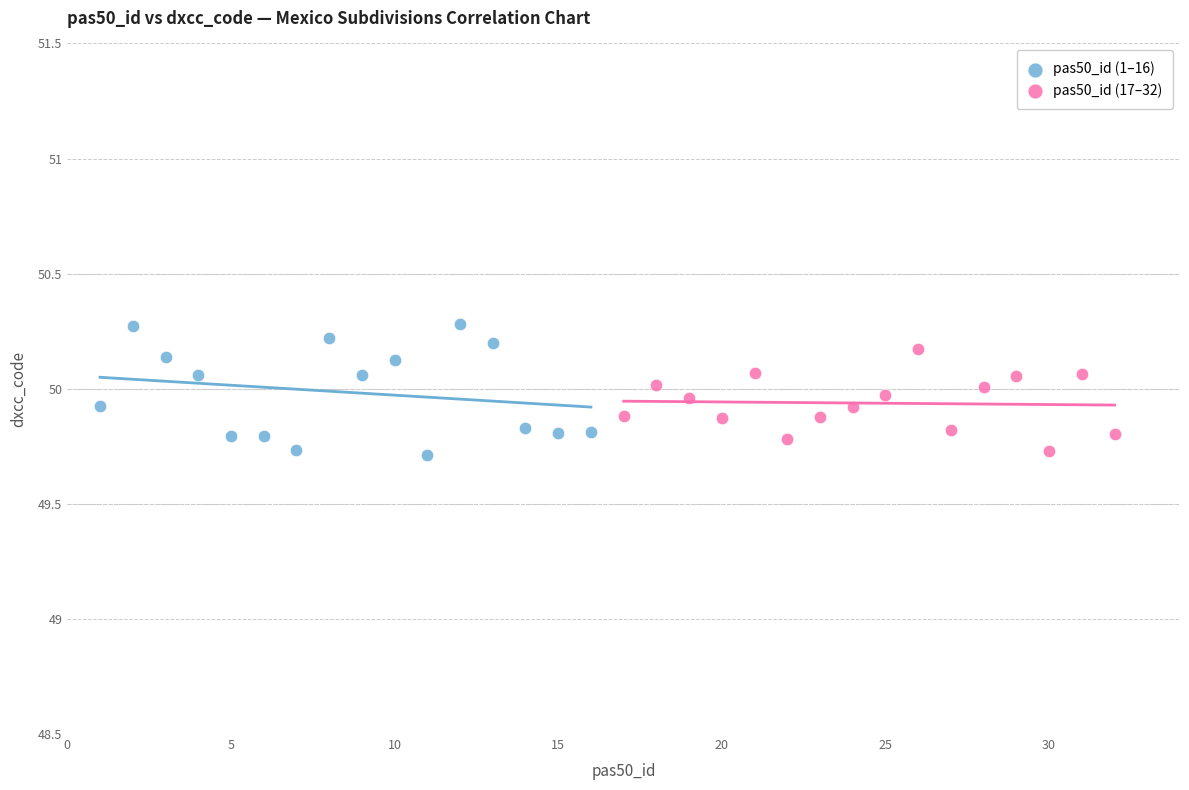

Which series has the largest Y range (max minus min)?

pas50_id (1–16)